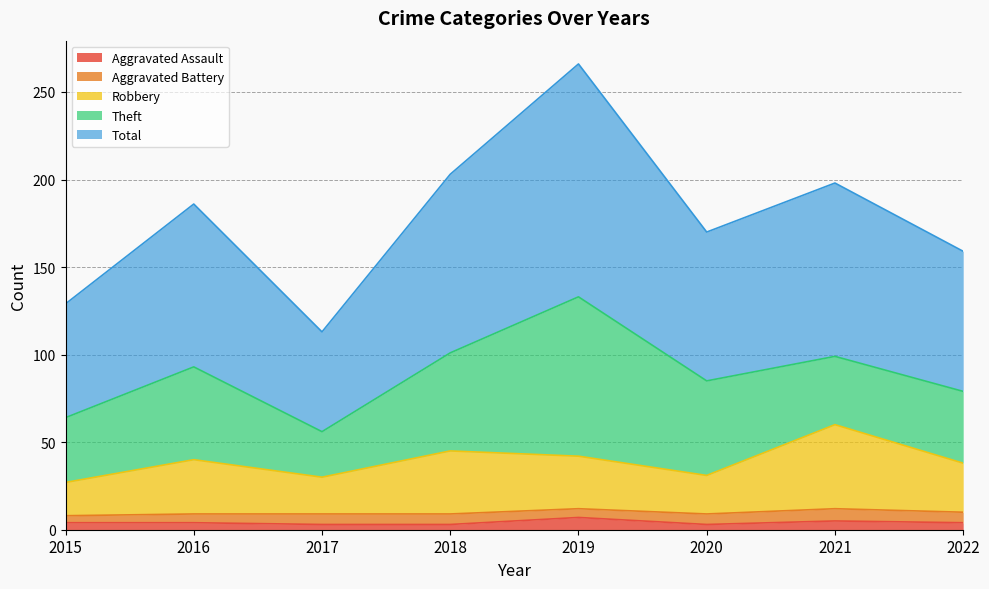

Which series has the widest spread of values?

Total